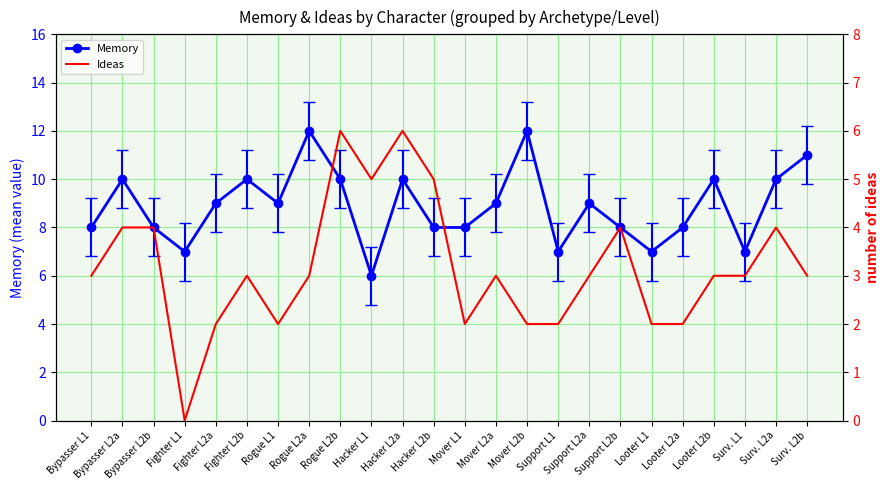

Rank the series by their maximum value, from highest to lowest.

Memory, Ideas